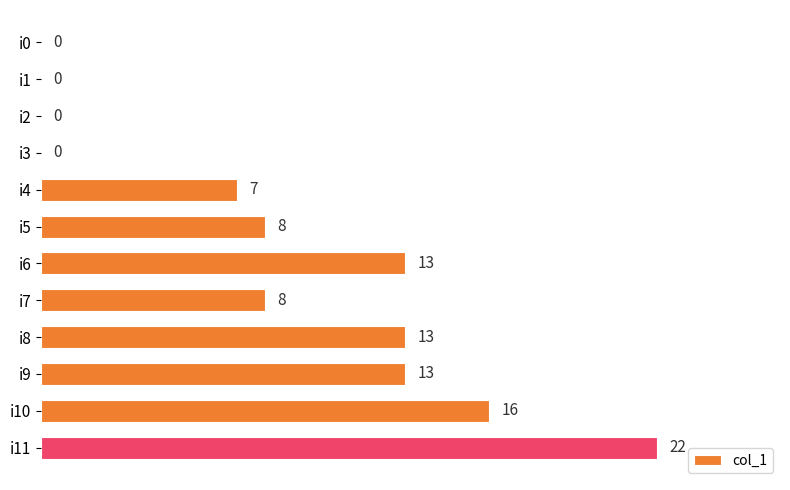

At which category does the chart reach its peak across all series?

i11